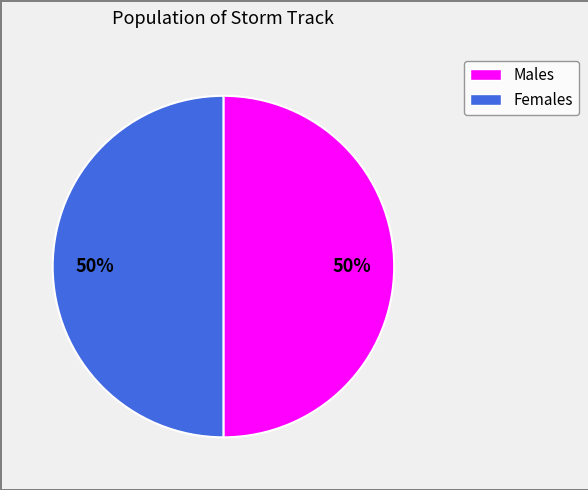

To the nearest percent, what is the difference between the largest and smallest slice percentages?

0%